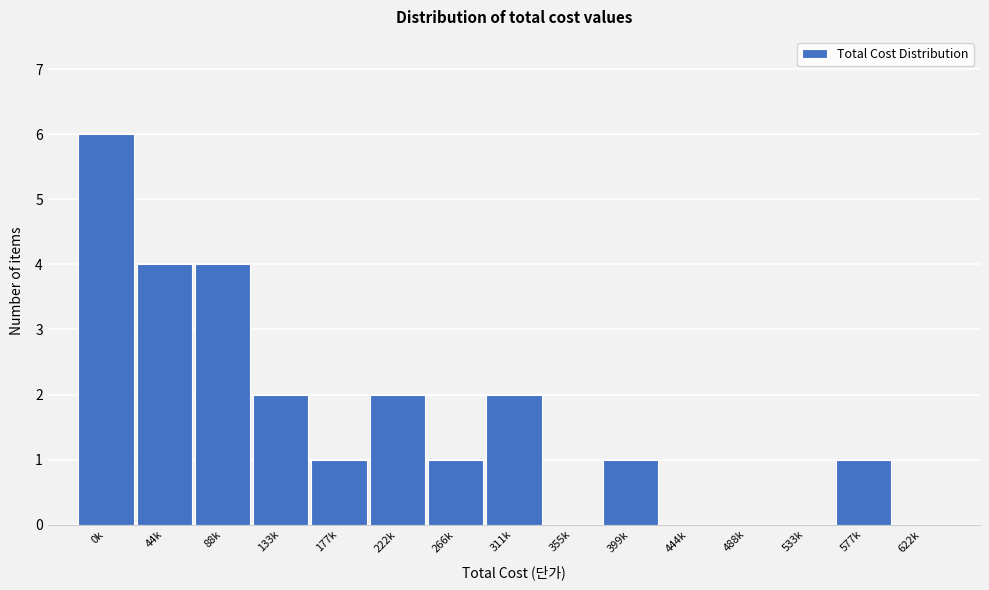

Reading left to right, extract all data points from this chart.

0k=6	44k=4	88k=4	133k=2	177k=1	222k=2	266k=1	311k=2	355k=0	399k=1	444k=0	488k=0	533k=0	577k=1	622k=0